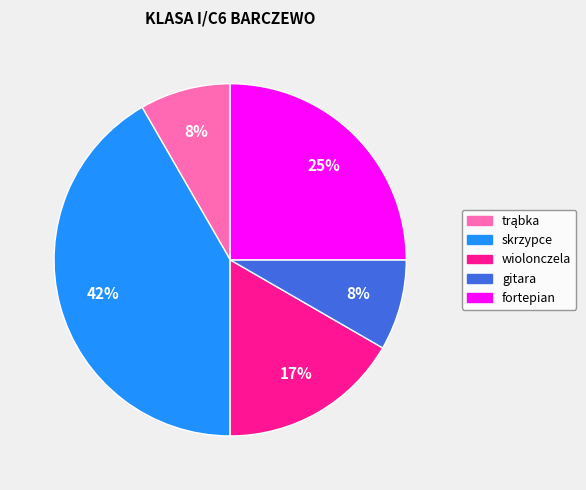

Is there a majority slice in this chart?

No